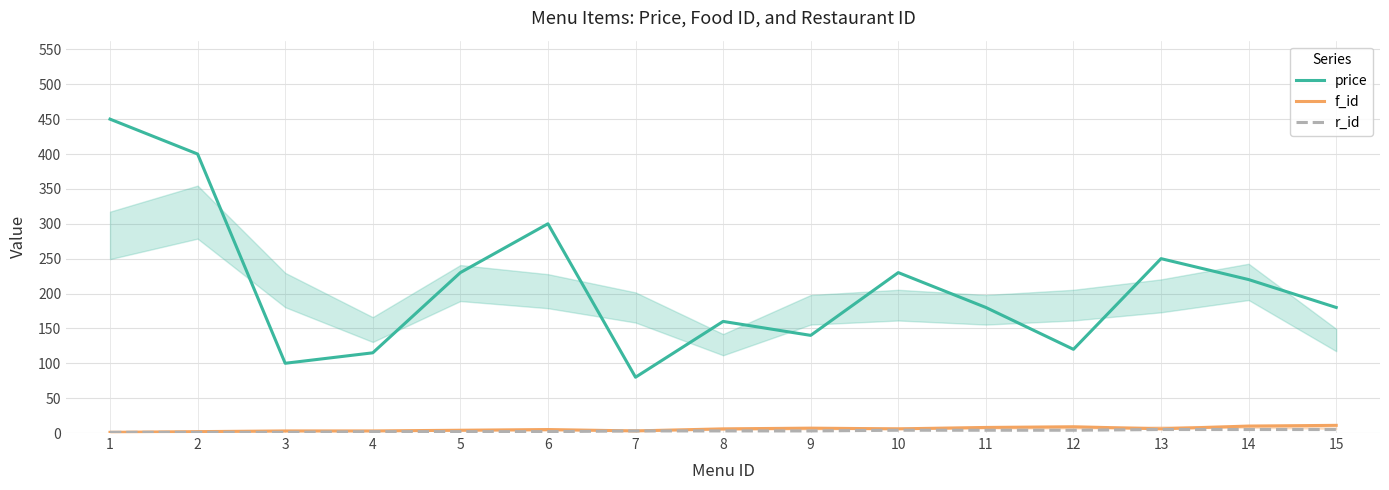

True or false: f_id and r_id cross at least once.

False